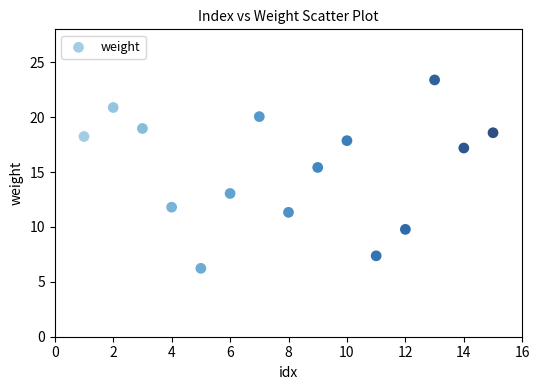

What is the range of X values (max minus min)?

14.0